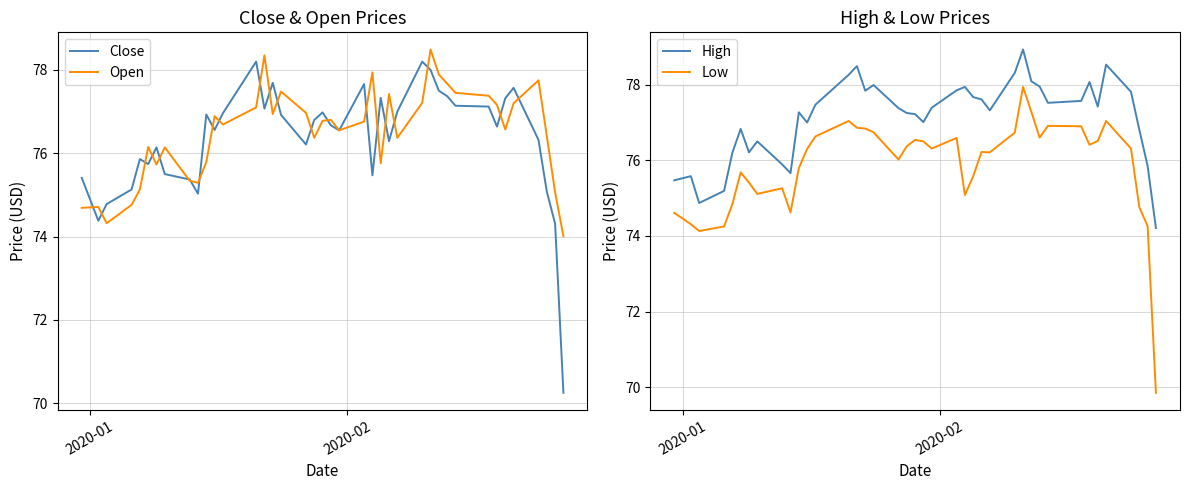

True or false: Open and High intersect in this chart.

False